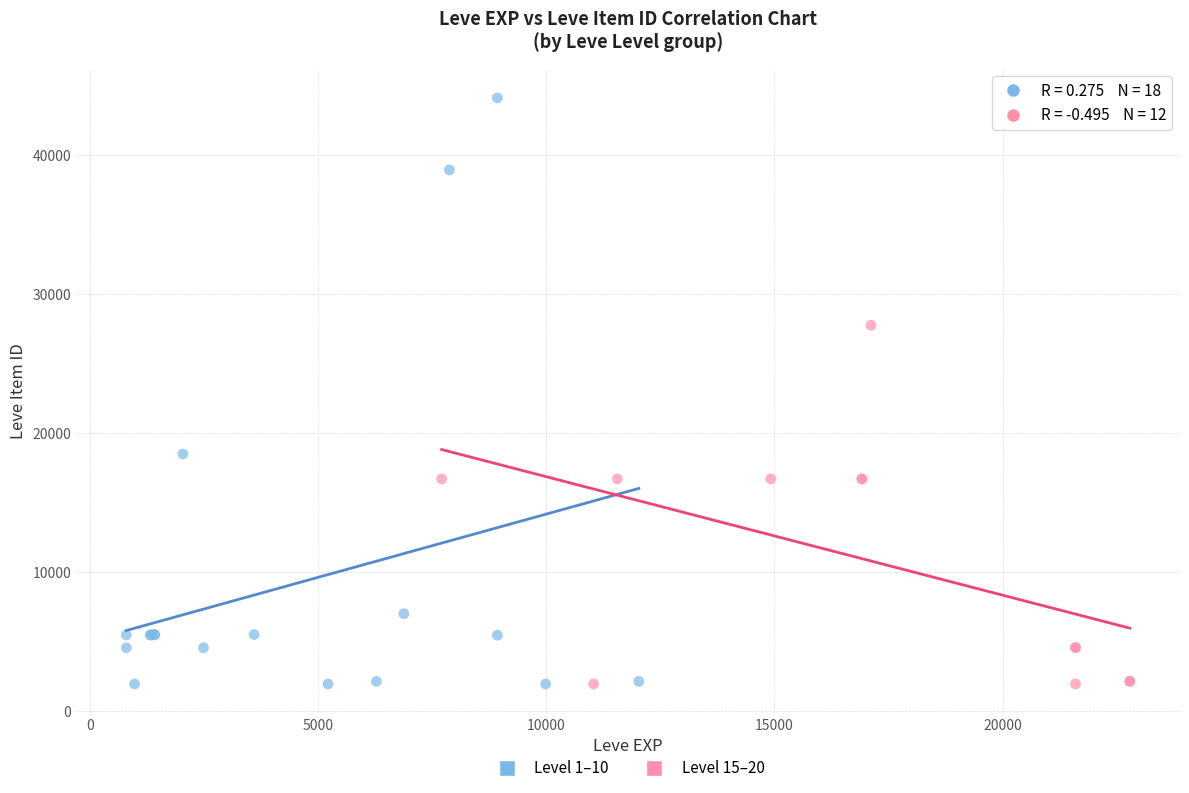

Which series has the widest spread of Y values?

Level 1–10